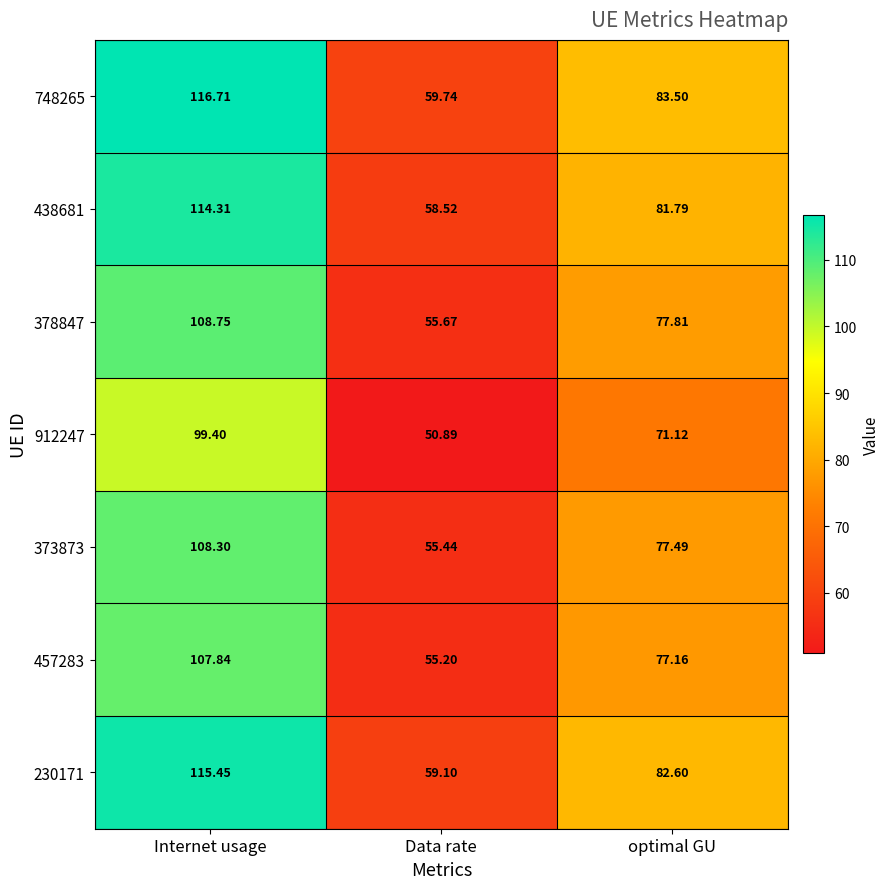

How many distinct data groups are displayed?

7